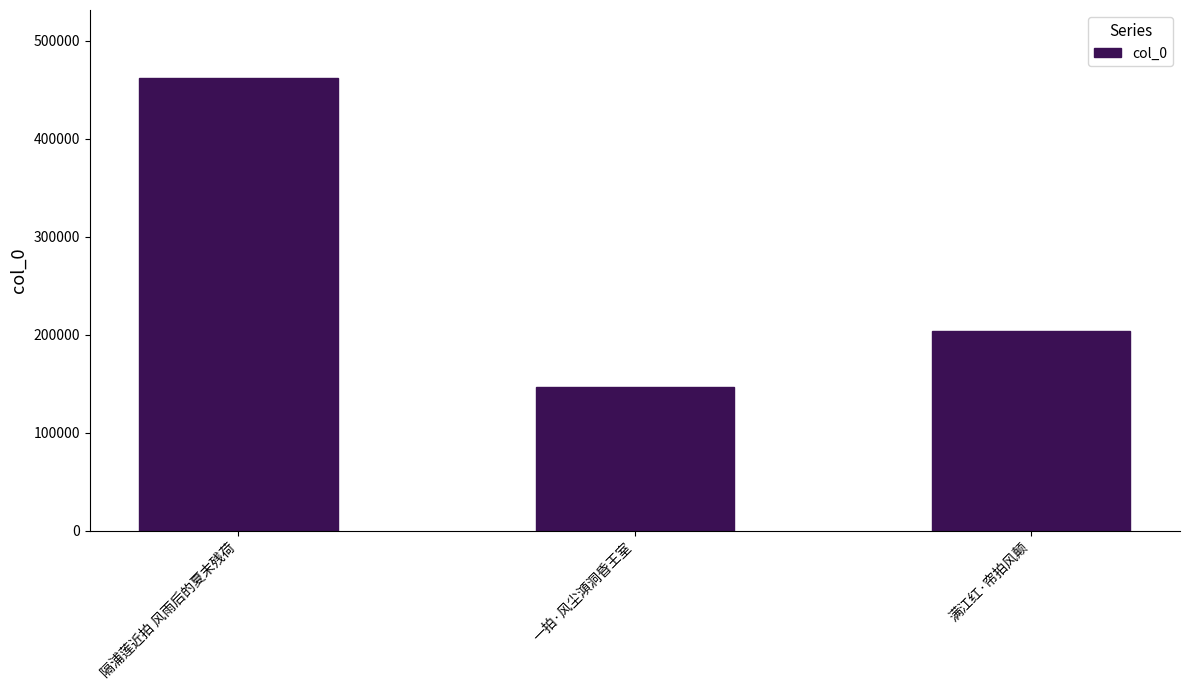

What is the value of the 1st bar from the left?

461881